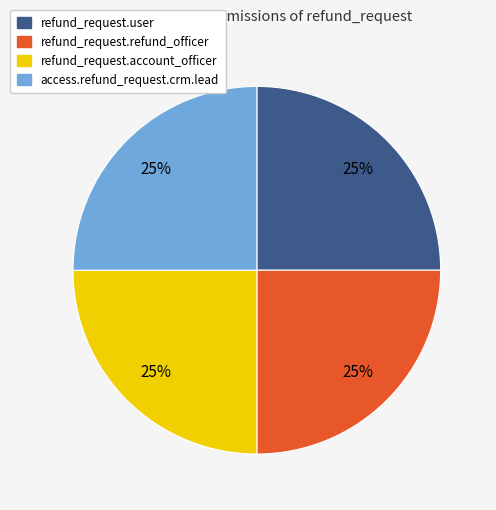

Does any single category account for the majority?

No